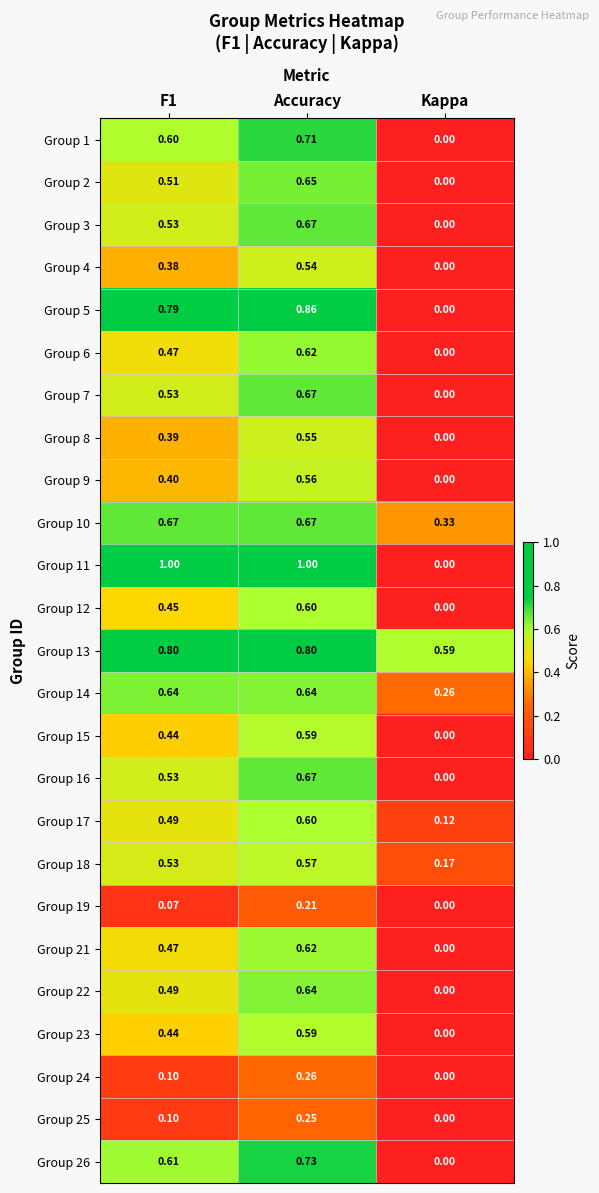

Which category has the lowest value in the Group 3 series?

Kappa